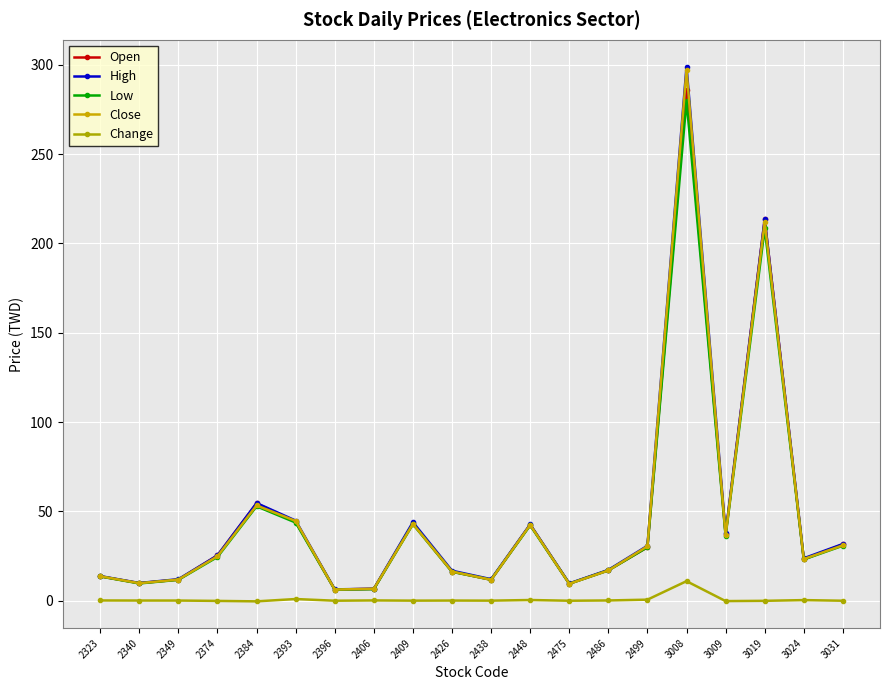

What is the sum of the Low values at 2396 and 3019?

214.8